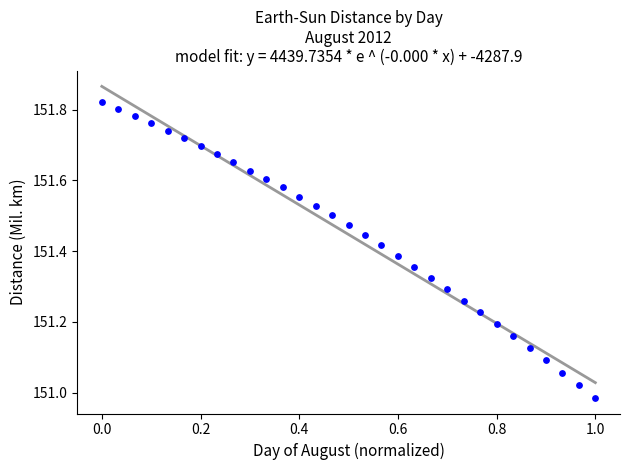

What is the range of X values (max minus min)?

1.0